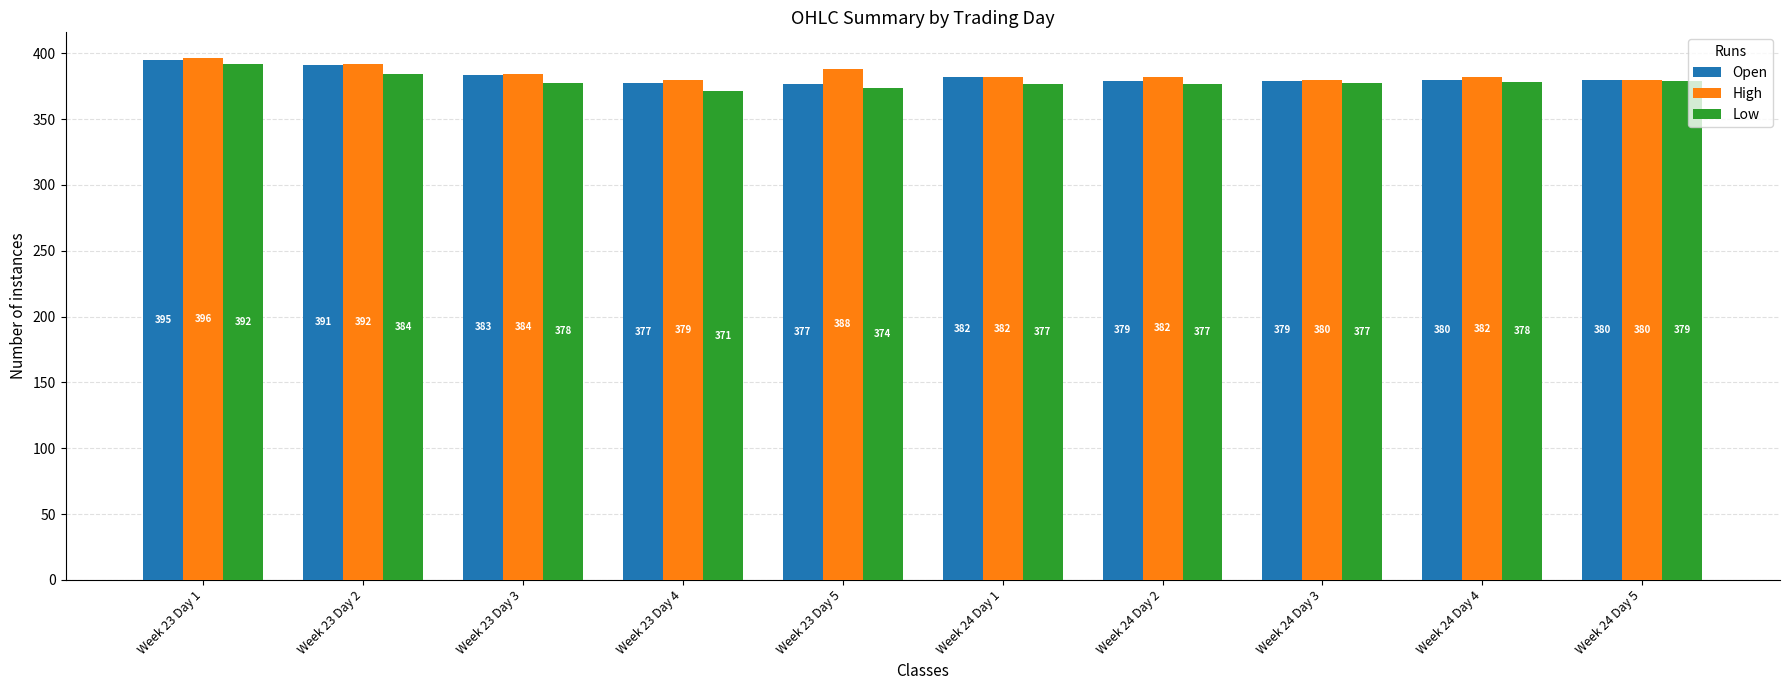

Is it true that Low equals 392.0 at Week 23 Day 1?

True